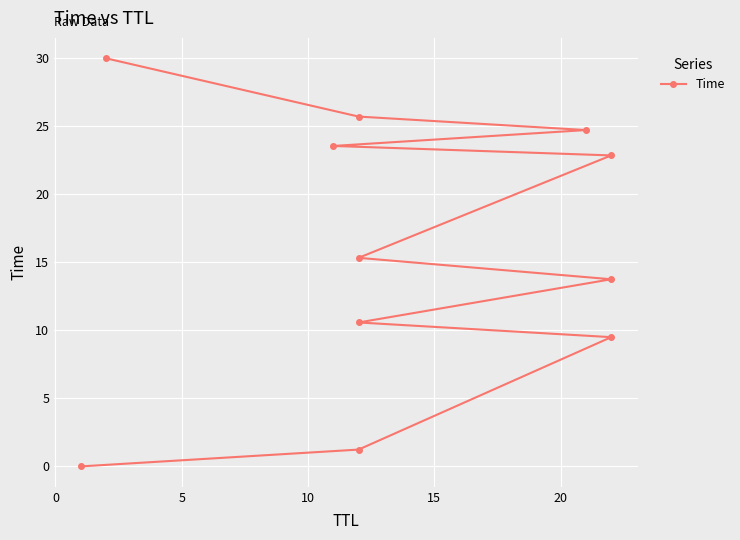

What is the average value?

16.1